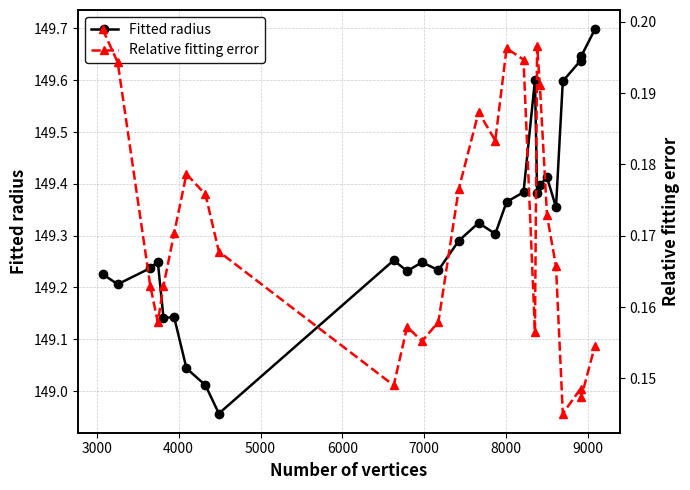

True or false: Fitted radius has more than 2 interior local peaks.

True